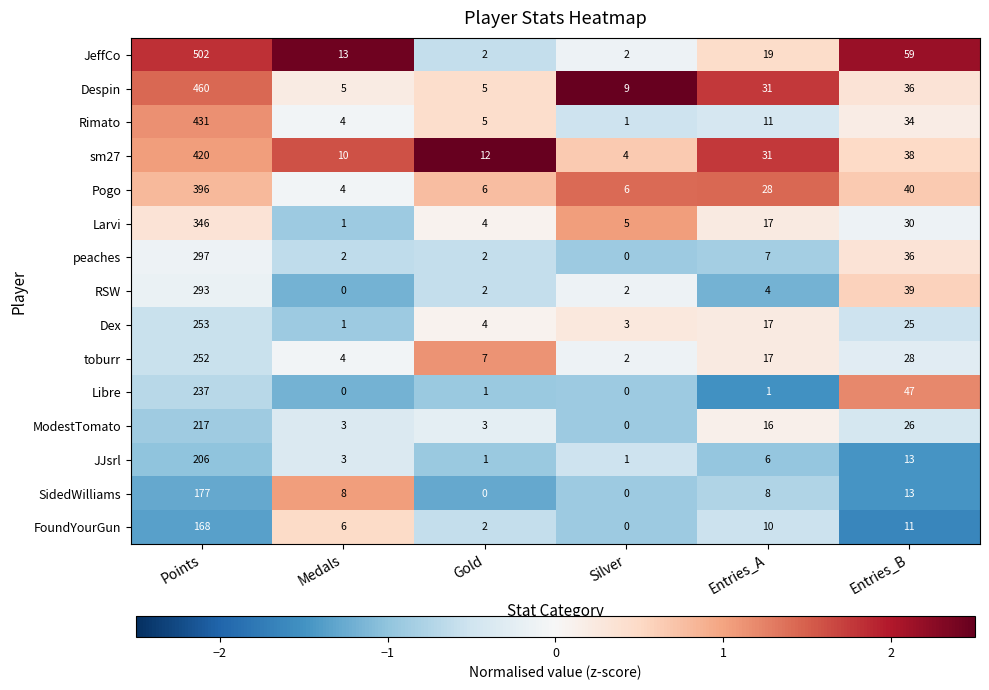

Which series has the largest total across all categories?

JeffCo